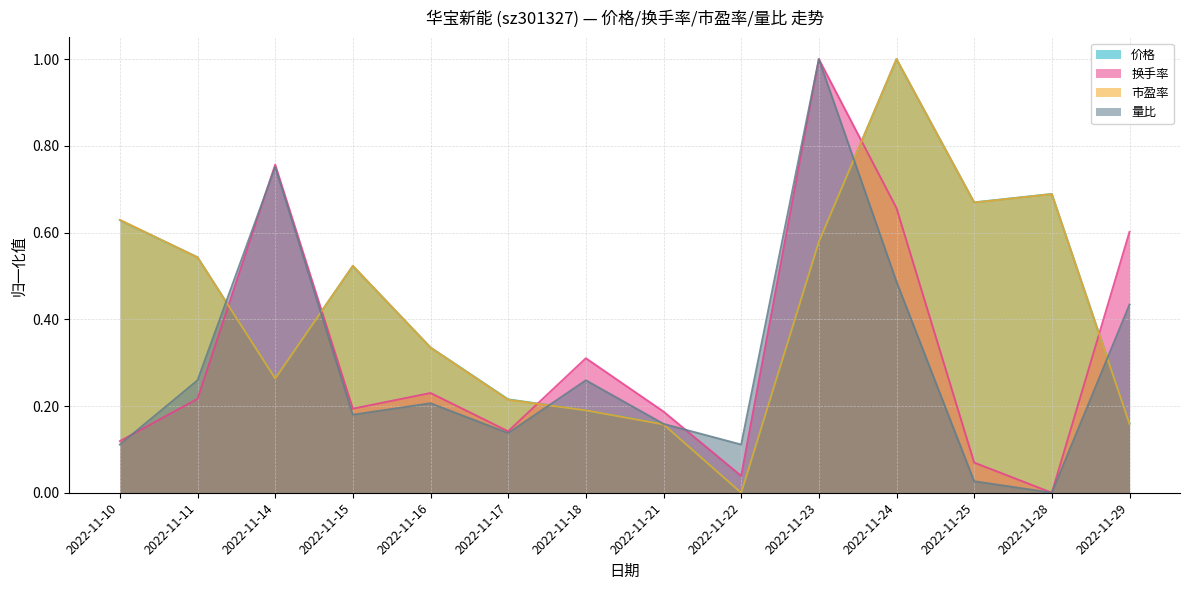

List the series in order of their peak value, highest first.

价格, 换手率, 市盈率, 量比